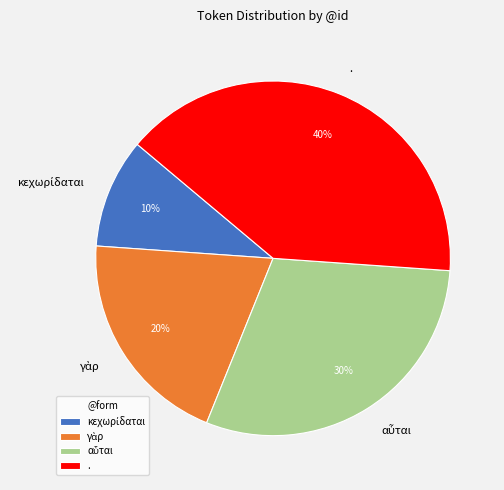

Which category has the biggest portion of the pie?

.